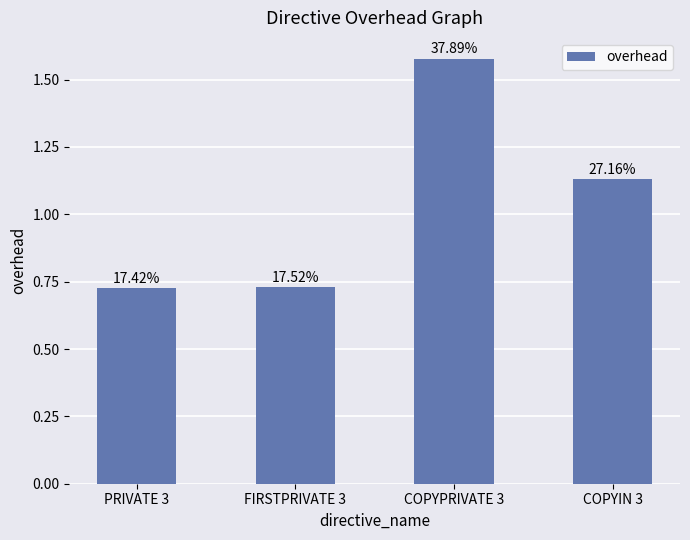

What is the difference between the second highest and minimum values?

0.4